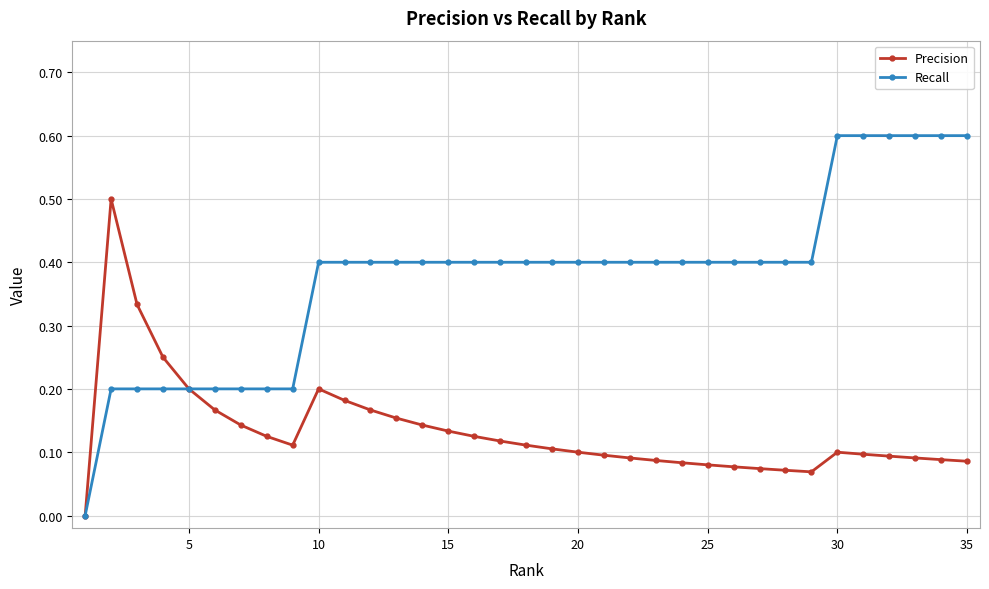

Rank the series by their maximum value, from lowest to highest.

Precision, Recall